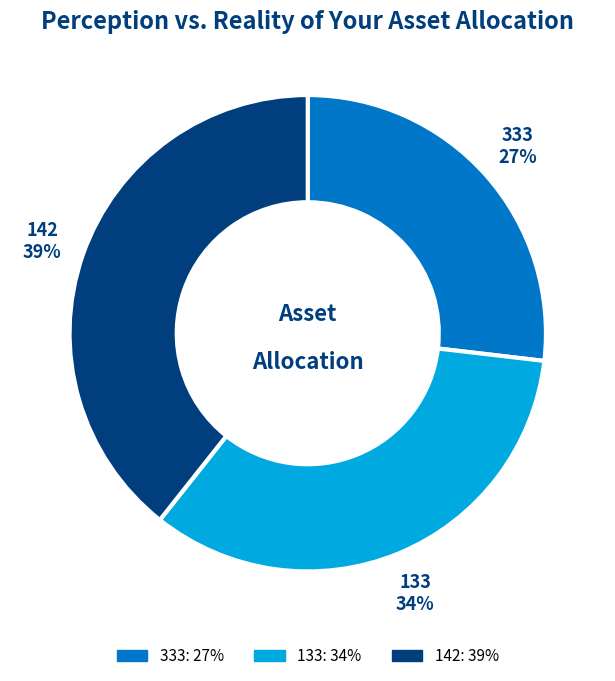

How many slices are in this pie chart?

3